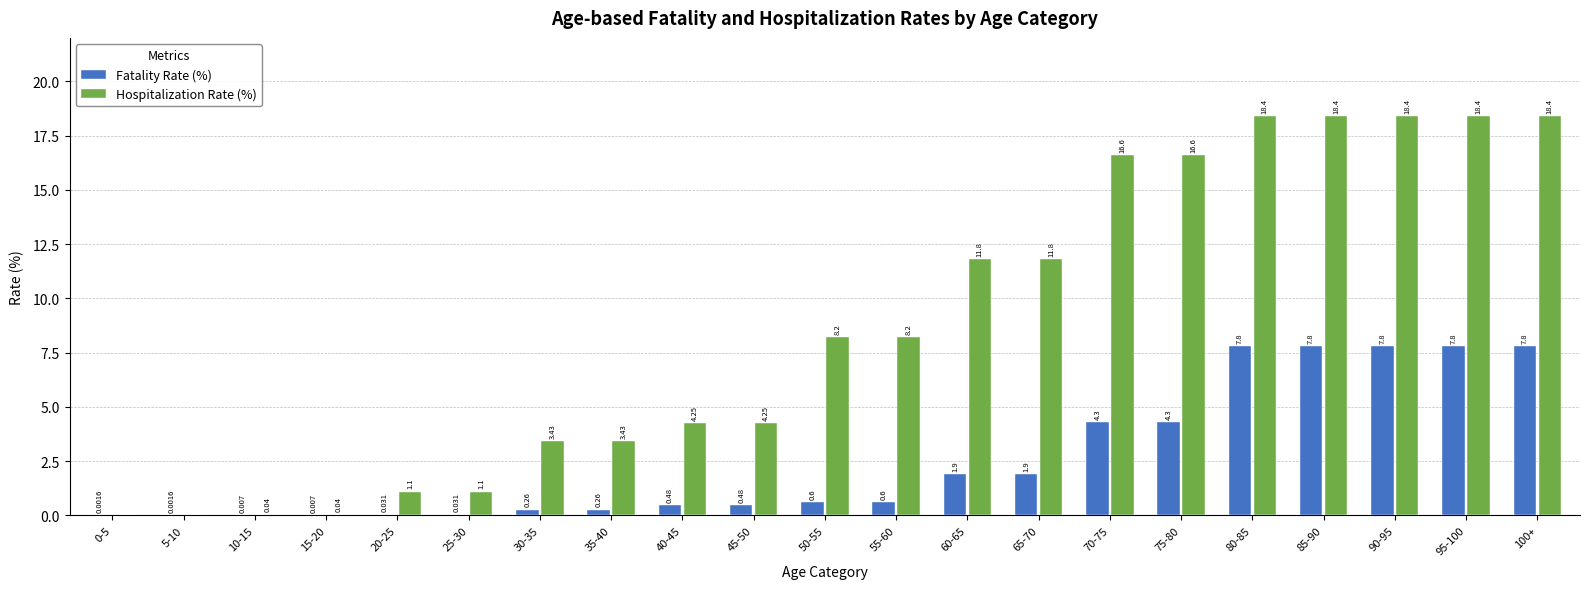

Is the value of Fatality Rate (%) at 80-85 greater than the value of Hospitalization Rate (%) at 40-45?

Yes